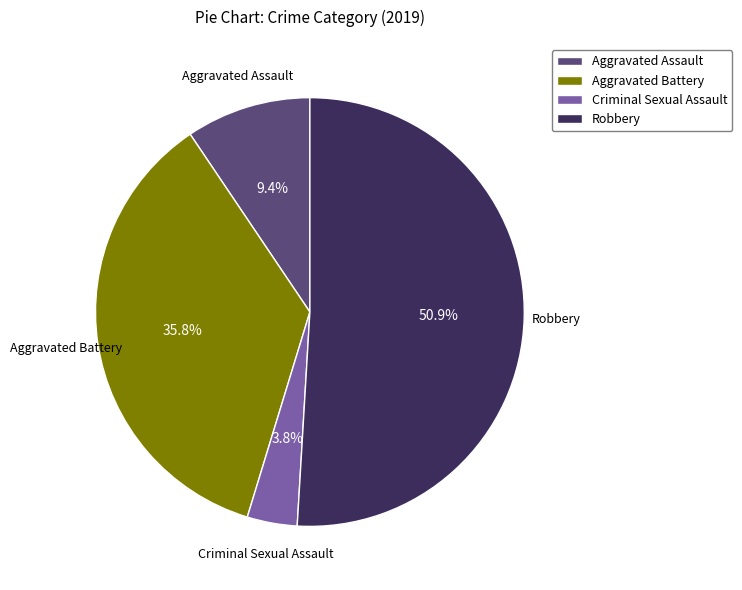

Which category has the smallest portion of the pie?

Criminal Sexual Assault